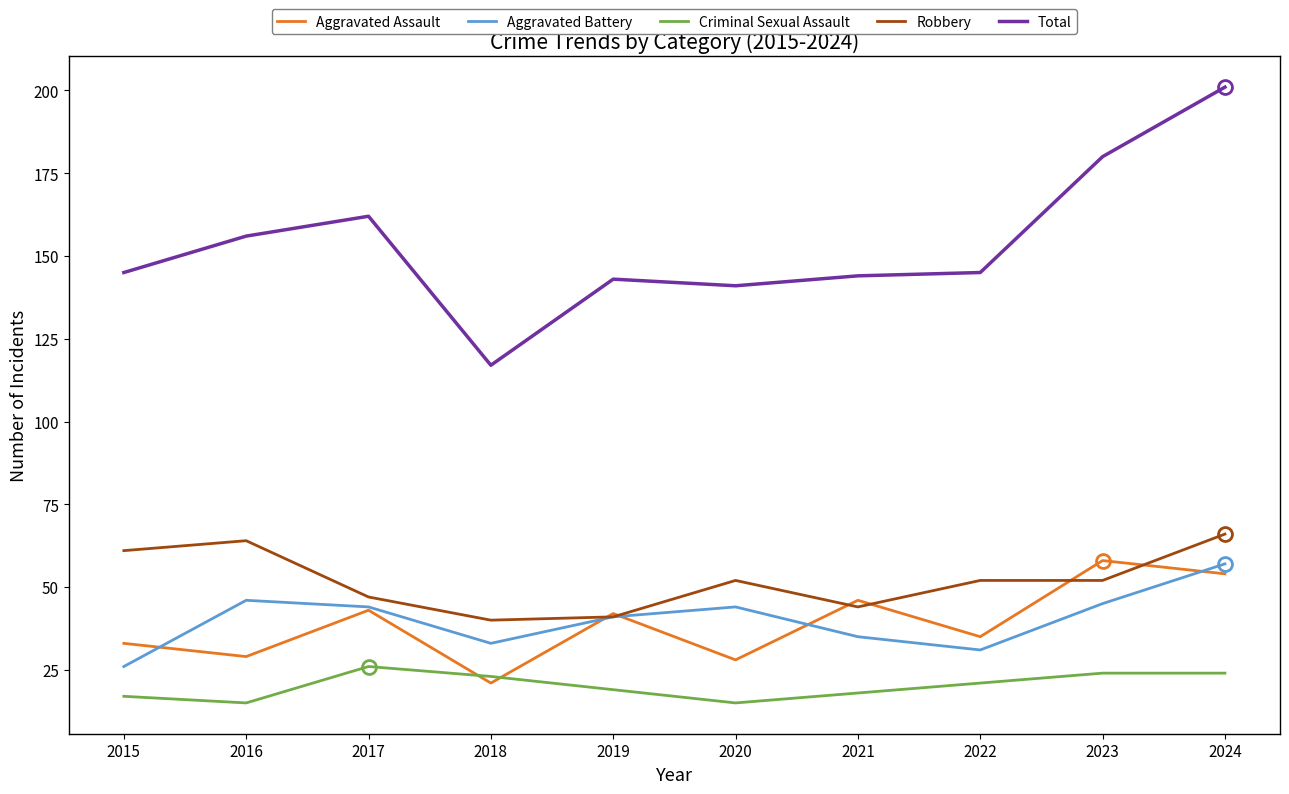

Is it true that Criminal Sexual Assault equals 26 at 2017?

True